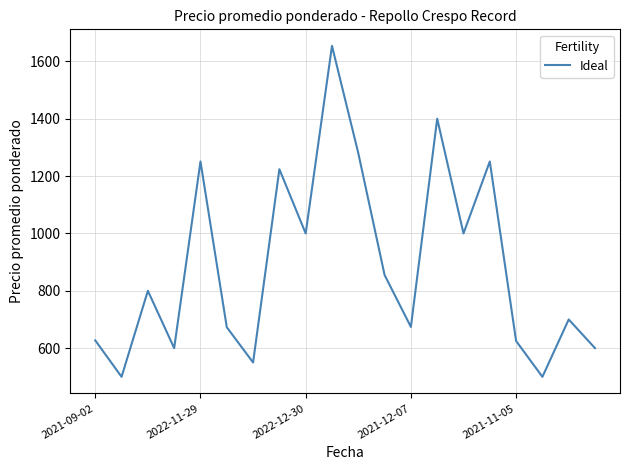

What is the maximum value shown in the chart?

1654